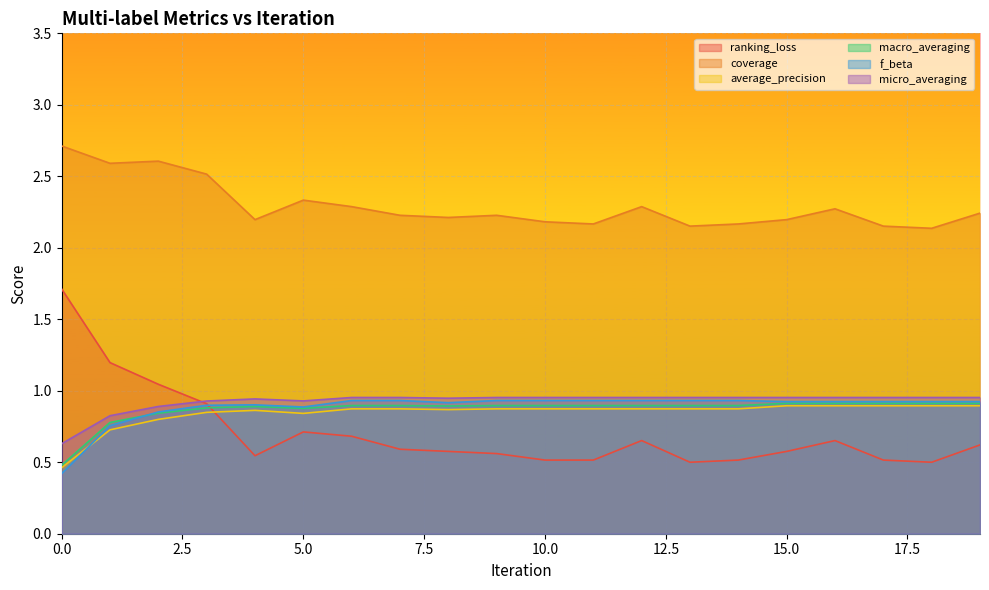

How many categories are shown in the chart?

20